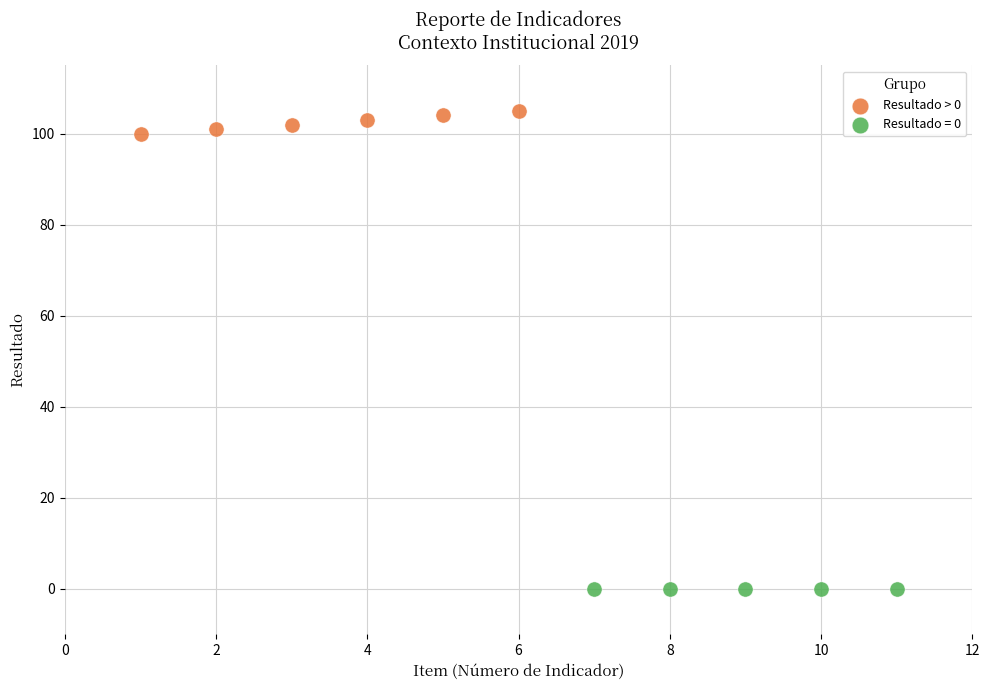

Which series contains the highest Y value?

Resultado > 0